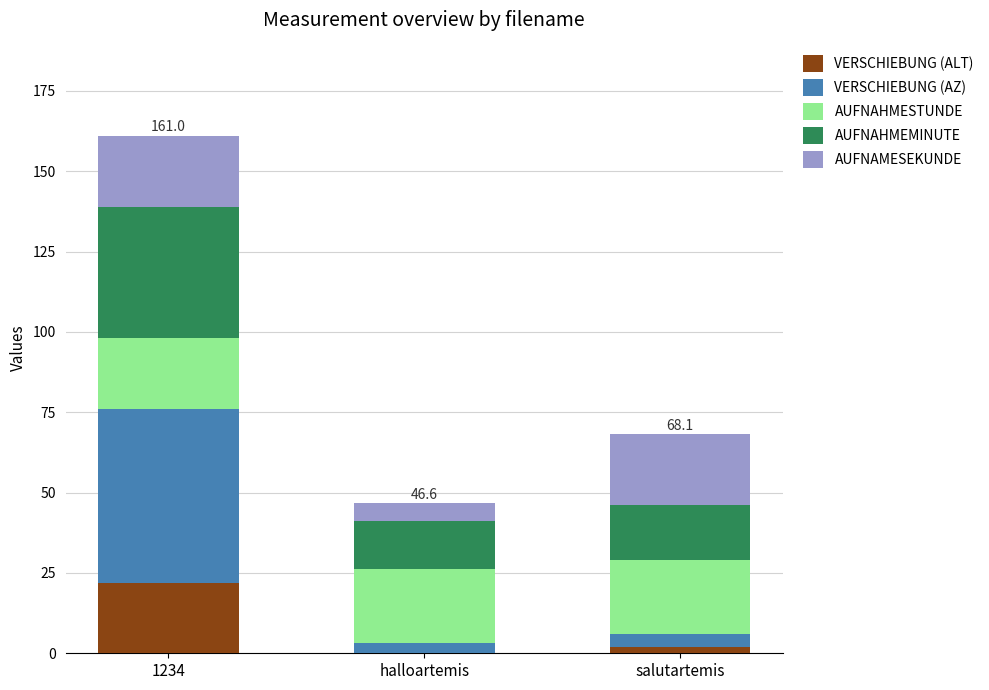

What is the sum of all VERSCHIEBUNG (ALT) values?

24.0